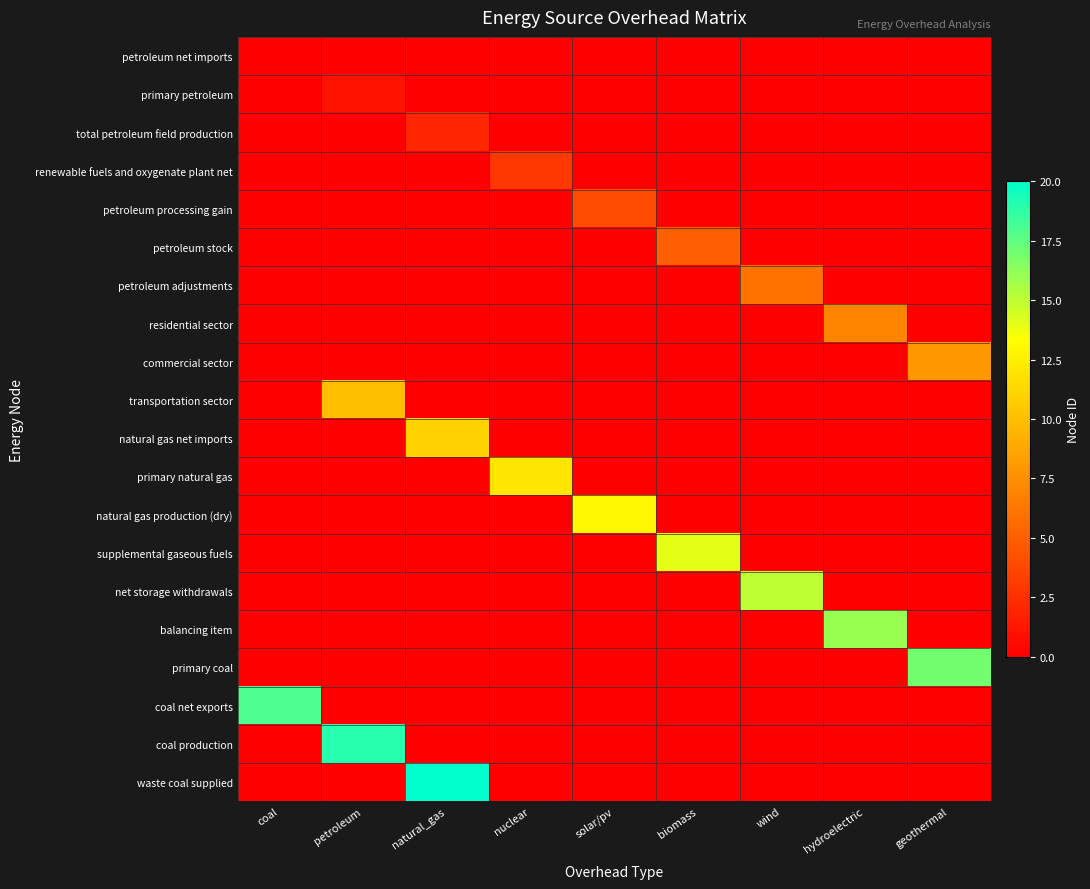

Which category has the highest value across all series?

natural_gas